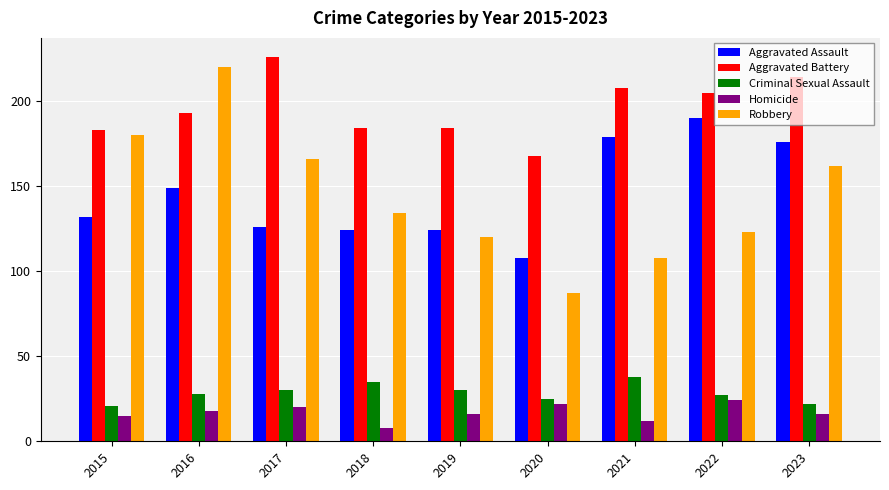

What is the total value across all series at 2020?

410